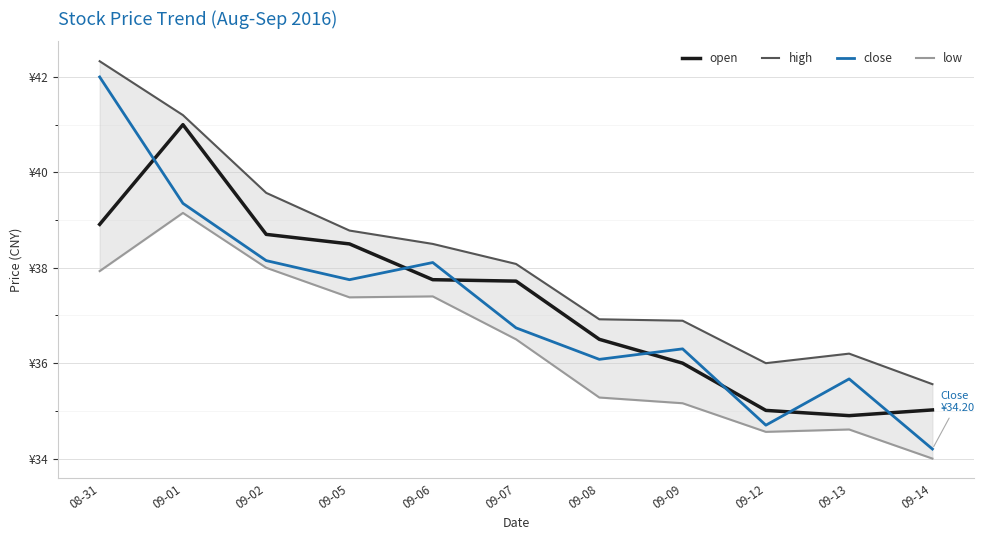

How many lines are shown in the chart?

4